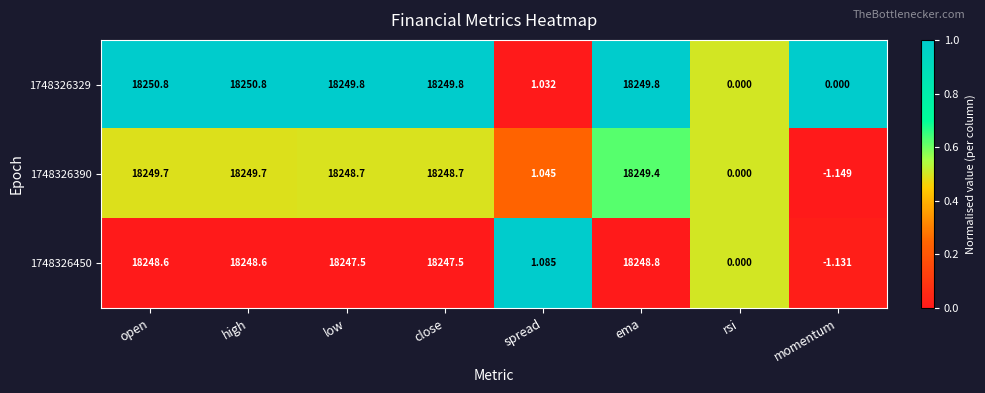

Is the value of 1748326390 at open greater than the value of 1748326329 at high?

No